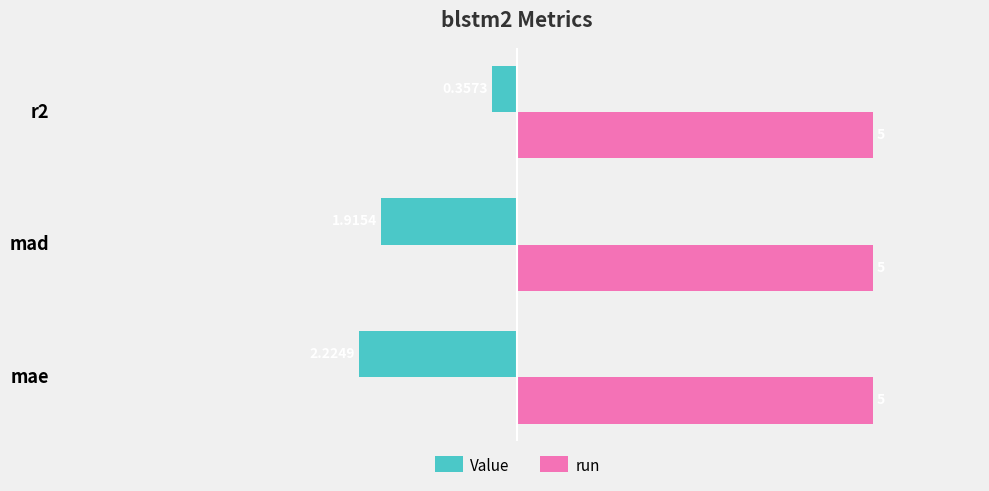

List the series in order of their peak value, lowest first.

Value, run